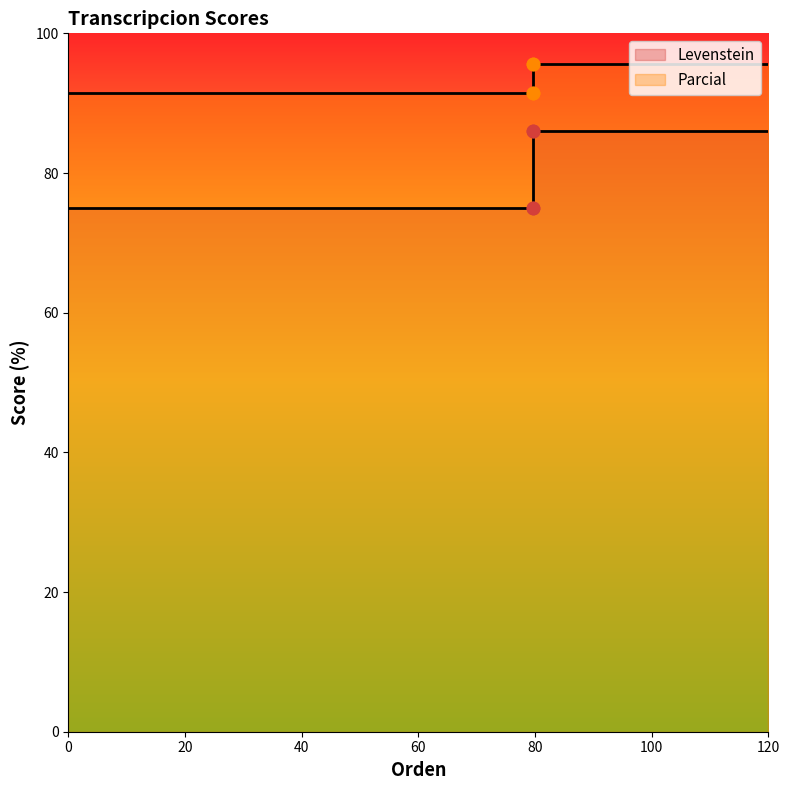

What are all the series names shown in the legend?

Levenstein, Parcial